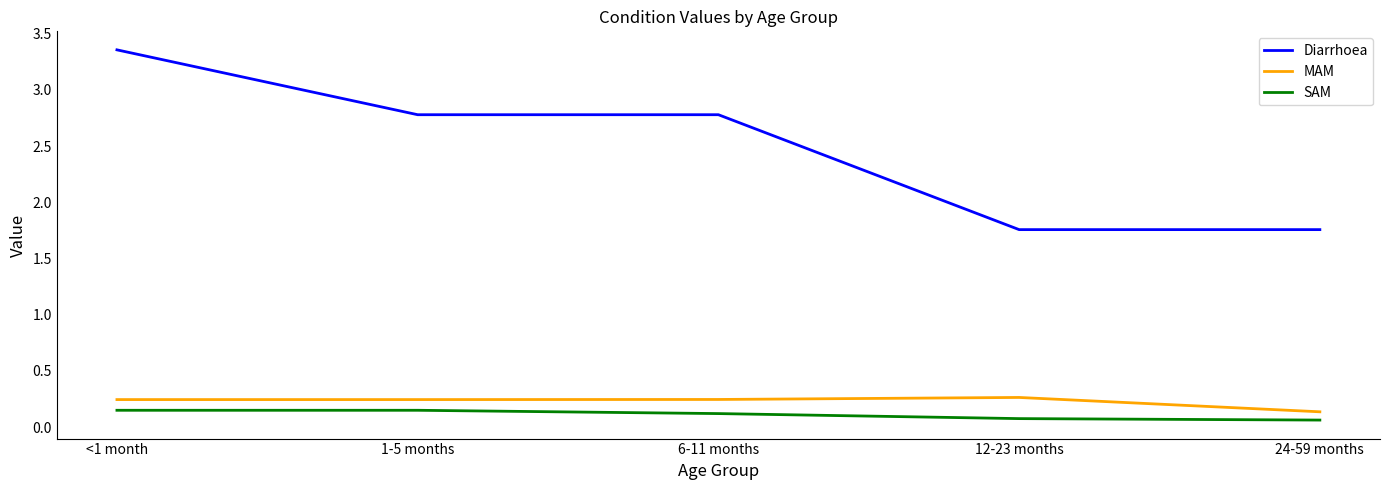

What is the difference between the Diarrhoea values at 1-5 months and <1 month?

0.6